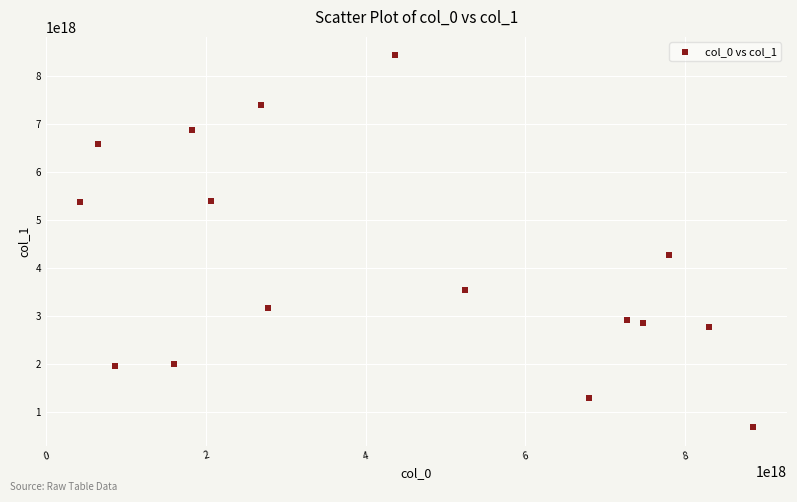

What is the range of X values (max minus min)?

8442140908244505600